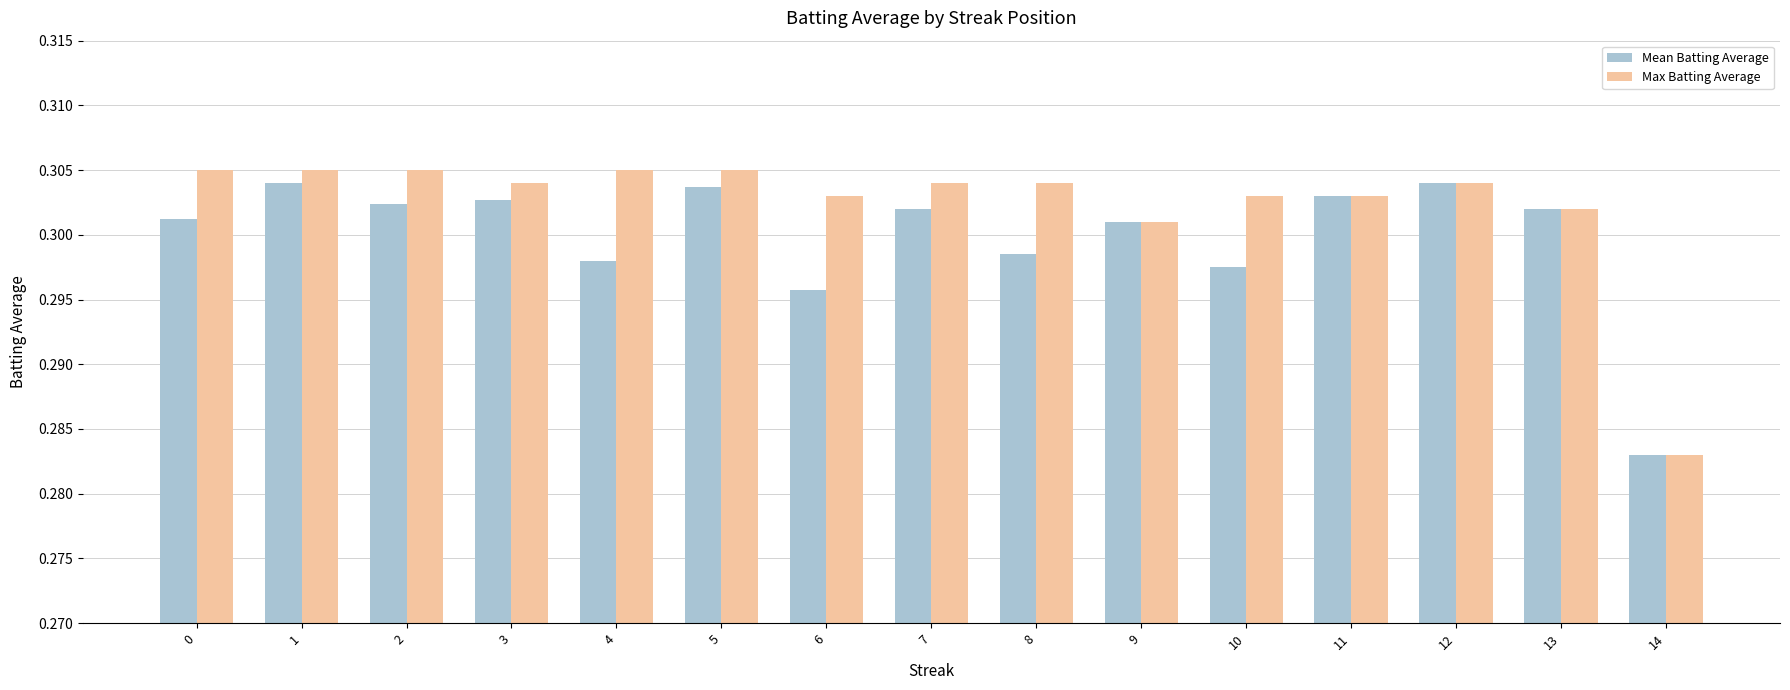

Count the number of data series in this chart.

2